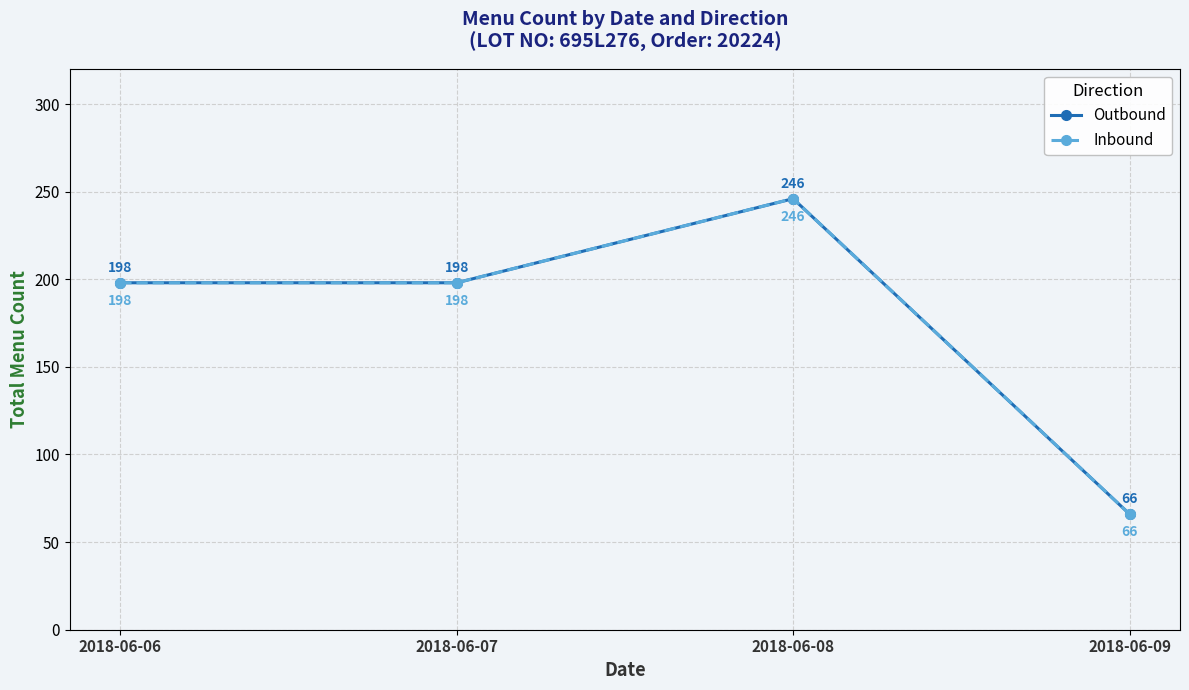

Where is Inbound nearest to the value 156?

2018-06-06